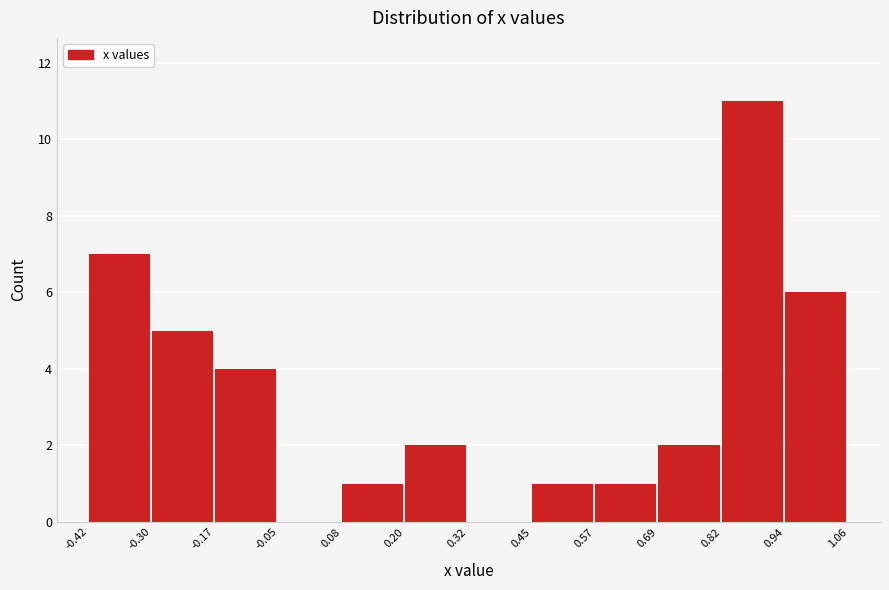

Reading left to right, transcribe this chart: for each bar, give the range it covers on the x-axis and its height. The values are not printed on the chart, so give them approximately, as read against the axis.

-0.42 to -0.30: 7
-0.30 to -0.17: 5
-0.17 to -0.05: 4
-0.05 to 0.08: 0
0.08 to 0.20: 1
0.20 to 0.32: 2
0.32 to 0.45: 0
0.45 to 0.57: 1
0.57 to 0.69: 1
0.69 to 0.82: 2
0.82 to 0.94: 11
0.94 to 1.06: 6